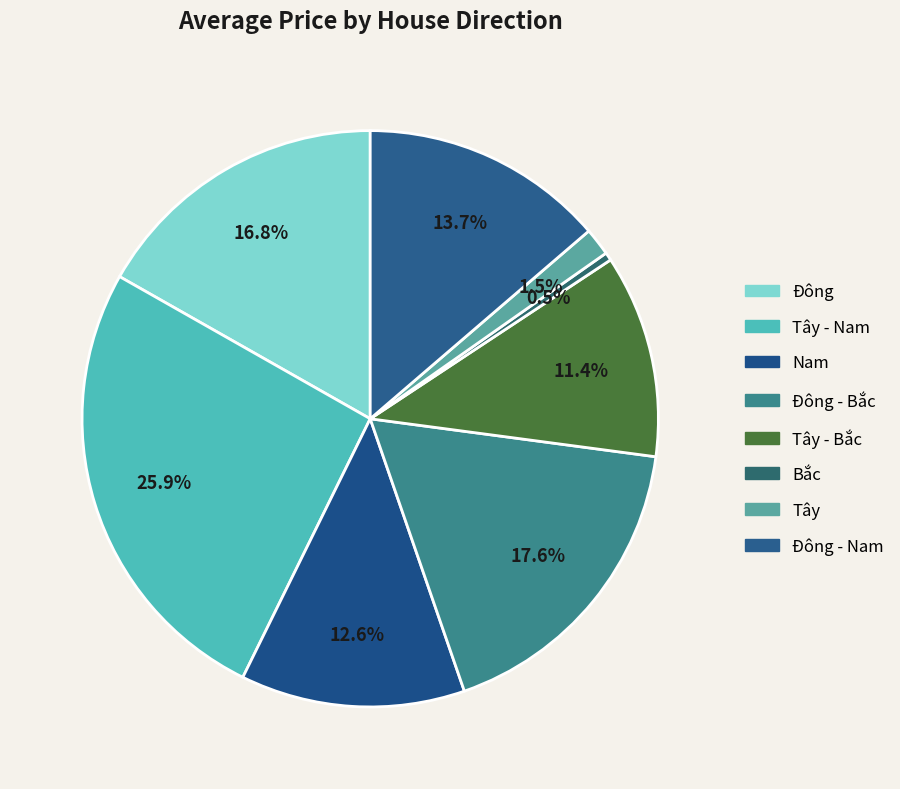

How many segments does this pie chart have?

8